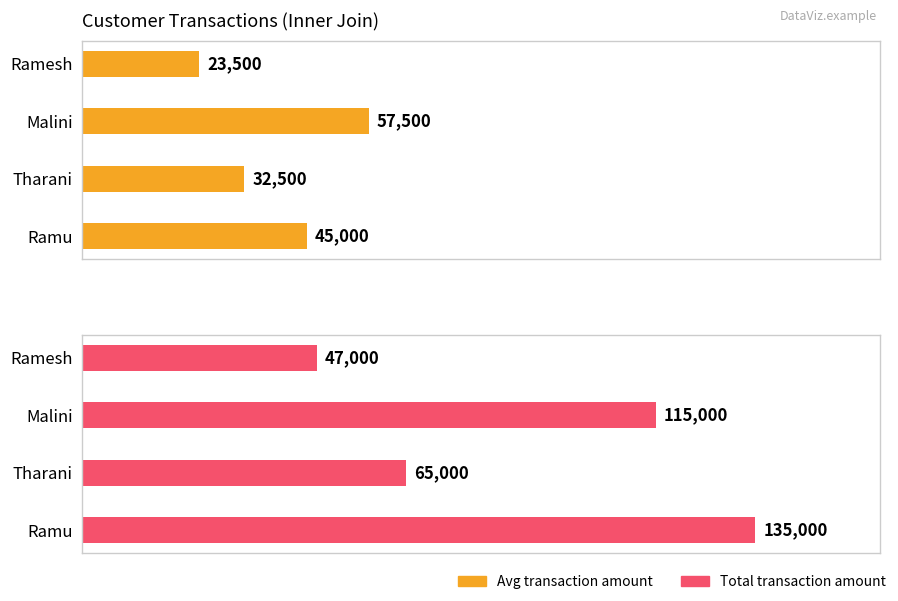

Reading right to left, list all the values displayed in this chart.

Avg transaction amount: 23500	57500	32500	45000
Total transaction amount: 47000	115000	65000	135000